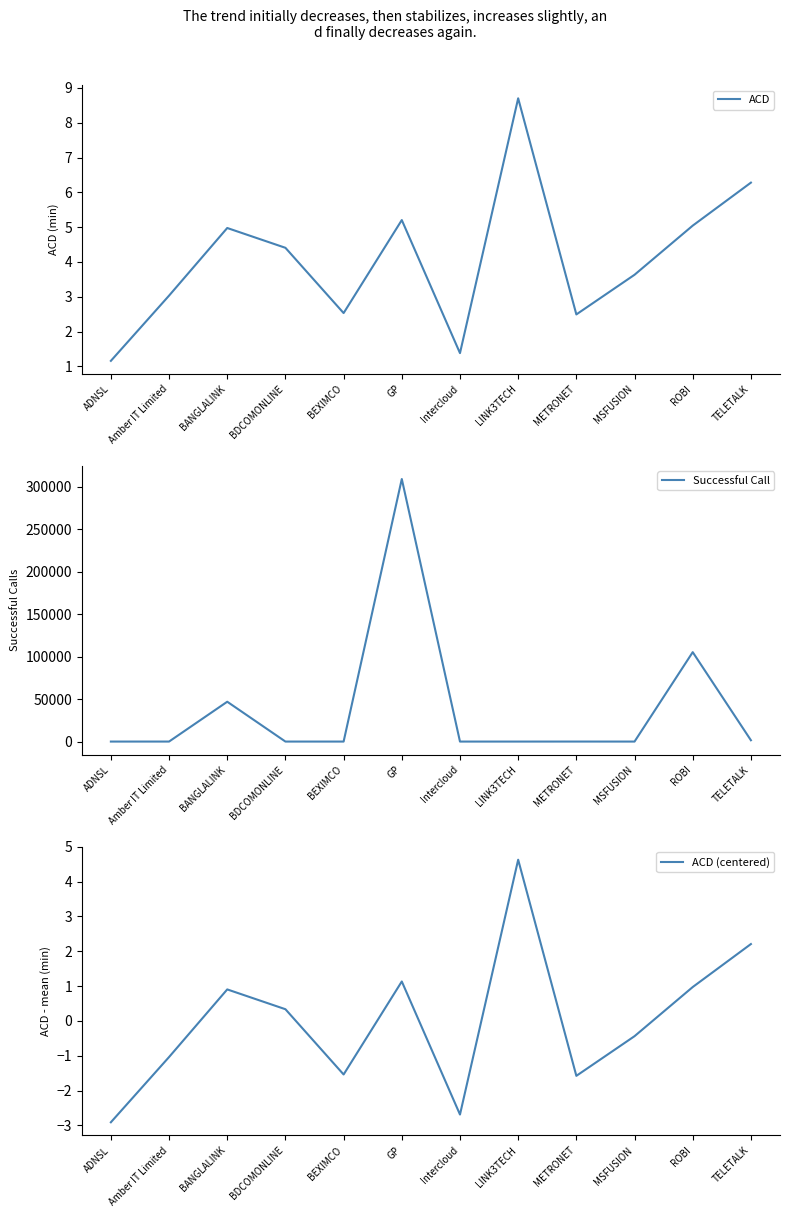

Reading left to right, list all the values displayed in this chart.

ACD: ADNSL=1.2	Amber IT Limited=3.0	BANGLALINK=5.0	BDCOMONLINE=4.4	BEXIMCO=2.5	GP=5.2	Intercloud=1.4	LINK3TECH=8.7	METRONET=2.5	MSFUSION=3.6	ROBI=5.0	TELETALK=6.3
Successful Call: ADNSL=3.0	Amber IT Limited=15.0	BANGLALINK=46900.0	BDCOMONLINE=9.0	BEXIMCO=1.0	GP=309093.0	Intercloud=1.0	LINK3TECH=2.0	METRONET=21.0	MSFUSION=2.0	ROBI=105259.0	TELETALK=1549.0
ACD (centered): ADNSL=-2.9	Amber IT Limited=-1.0	BANGLALINK=0.9	BDCOMONLINE=0.3	BEXIMCO=-1.5	GP=1.1	Intercloud=-2.7	LINK3TECH=4.6	METRONET=-1.6	MSFUSION=-0.4	ROBI=1.0	TELETALK=2.2